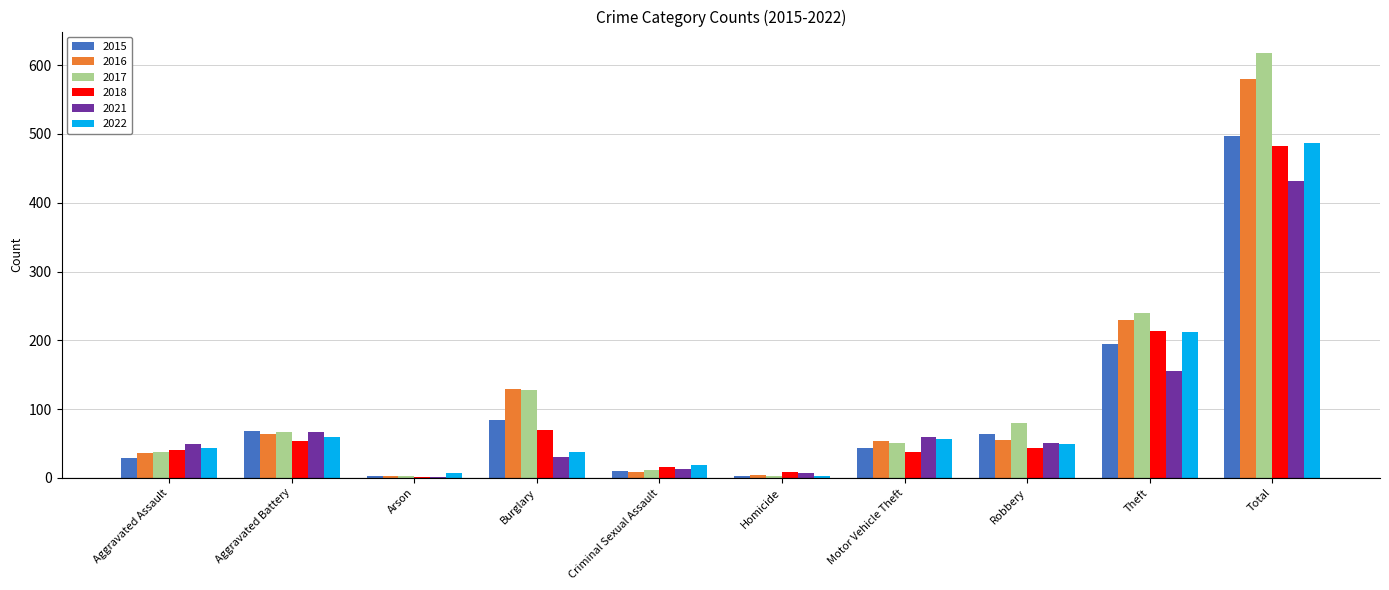

What is the average value of the 2017 series?

124